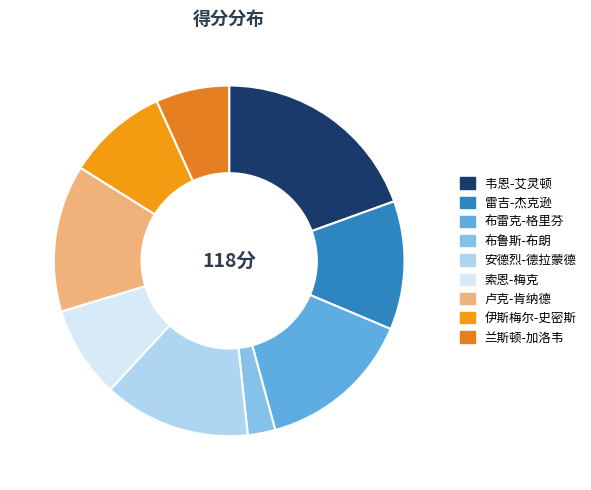

Is there a majority slice in this chart?

No